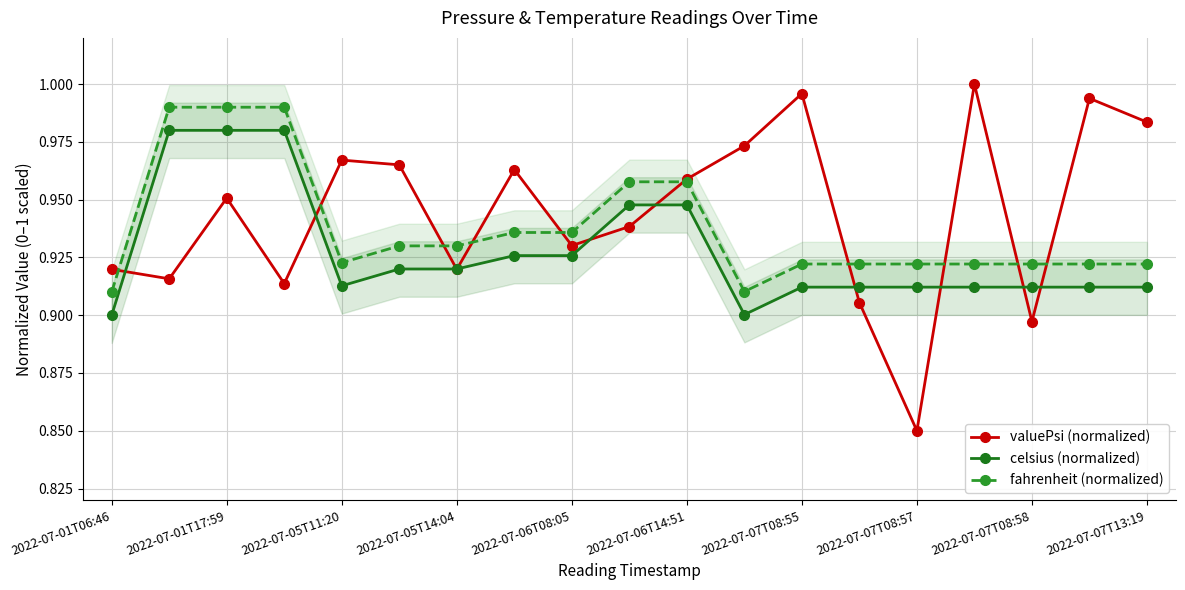

List the series in order of their overall mean, lowest first.

celsius (normalized), fahrenheit (normalized), valuePsi (normalized)